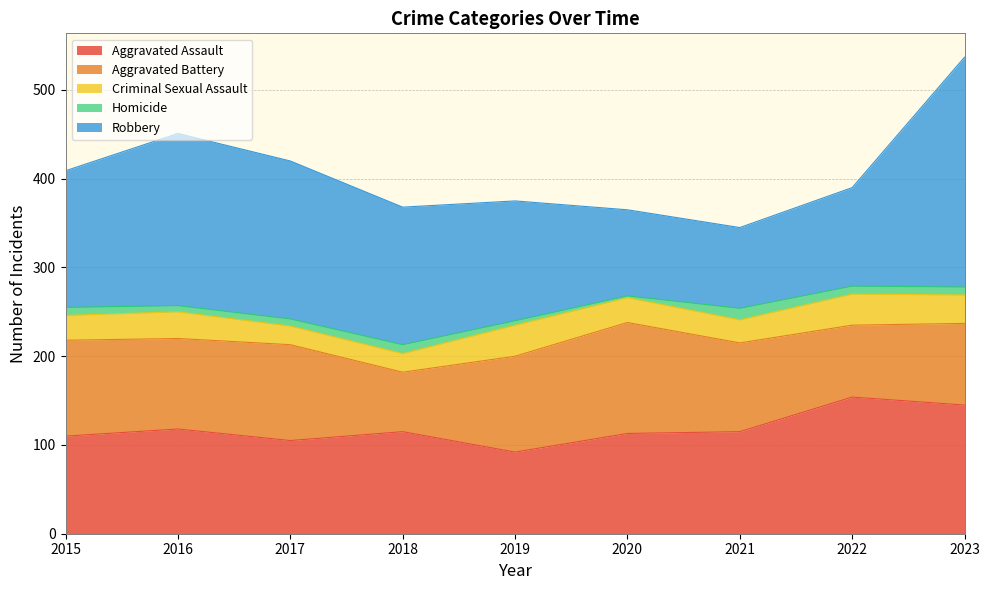

In Homicide, how many points are higher than both neighbors (excluding endpoints)?

2